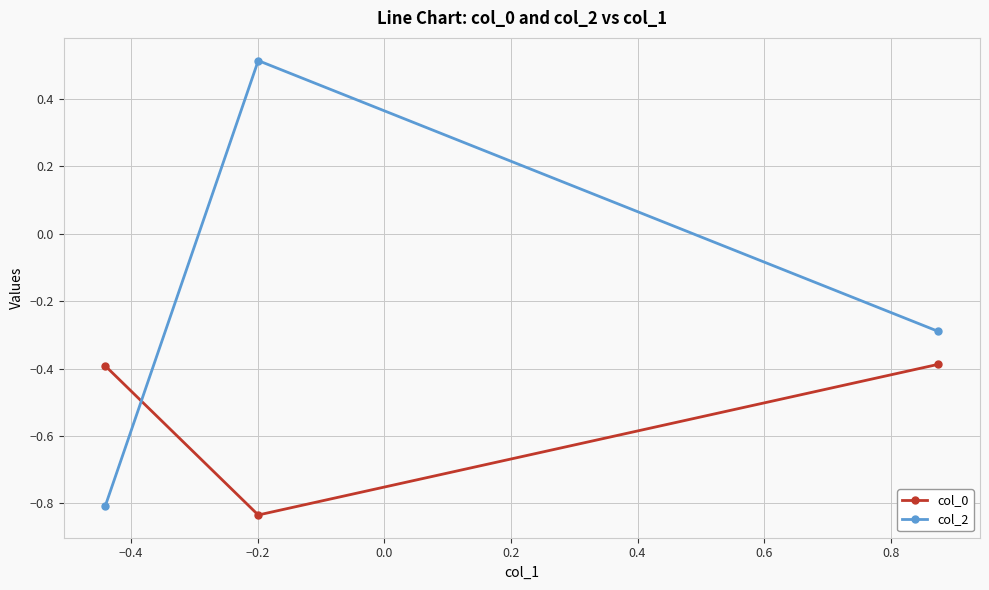

Is this an area chart (filled region under the line)?

No